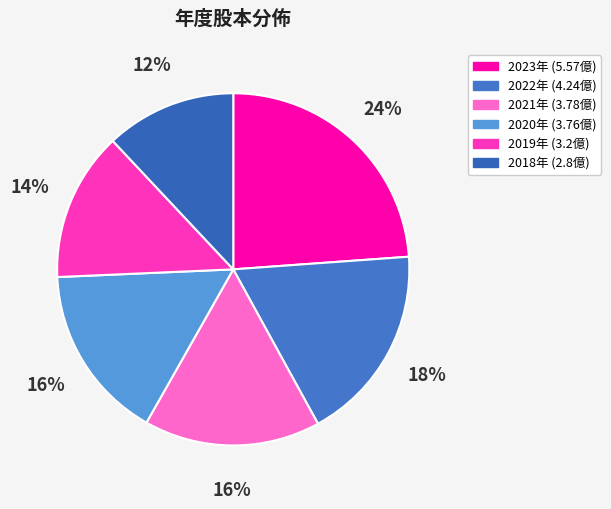

Which category has the smallest portion of the pie?

2018